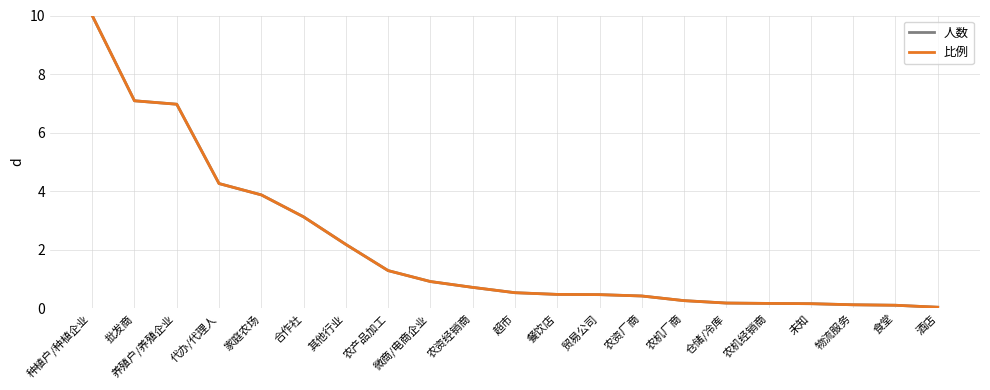

Does the chart display data point markers on the line(s)?

No